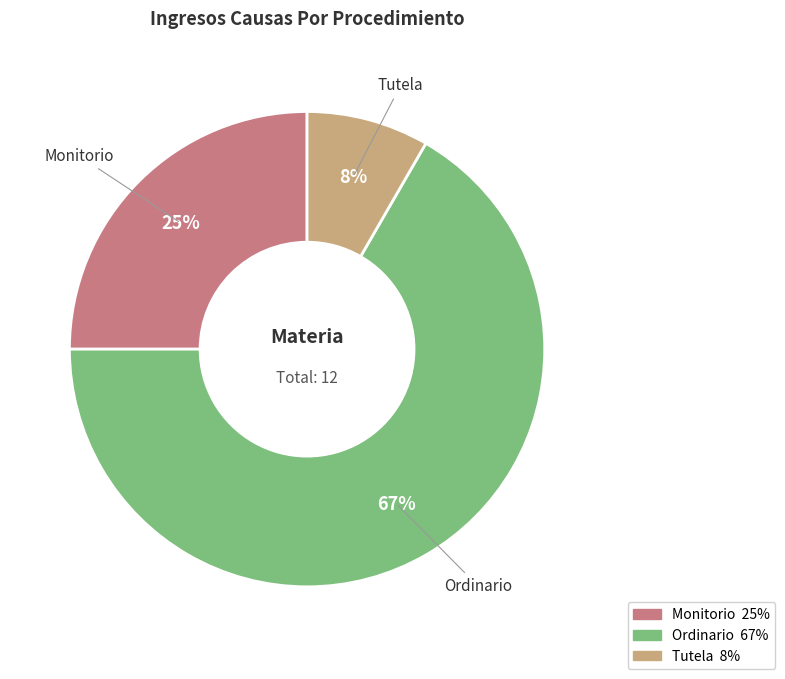

How many slices are in this pie chart?

3